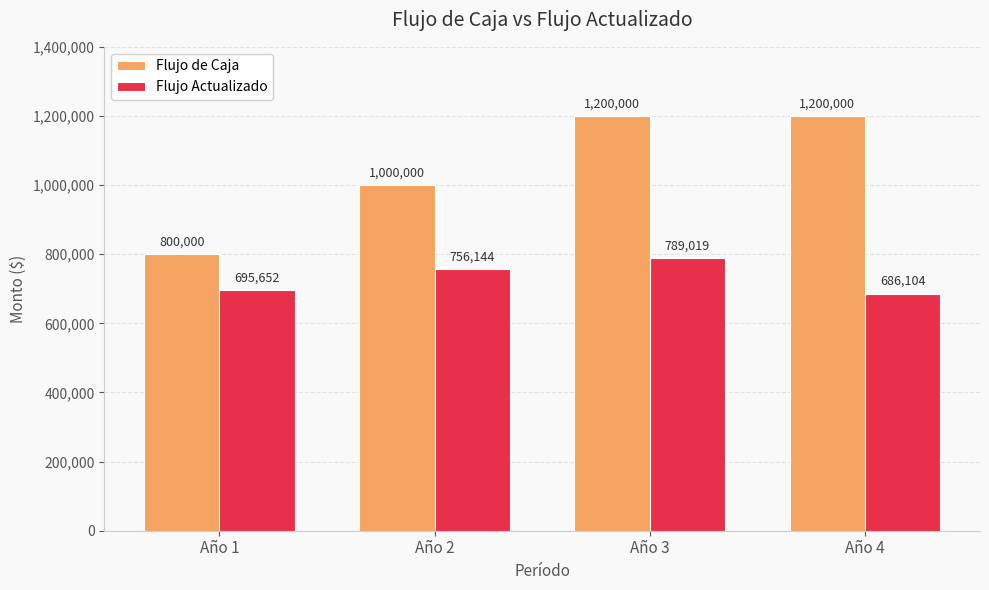

Is the value of Flujo Actualizado at Año 4 greater than the value of Flujo de Caja at Año 2?

No